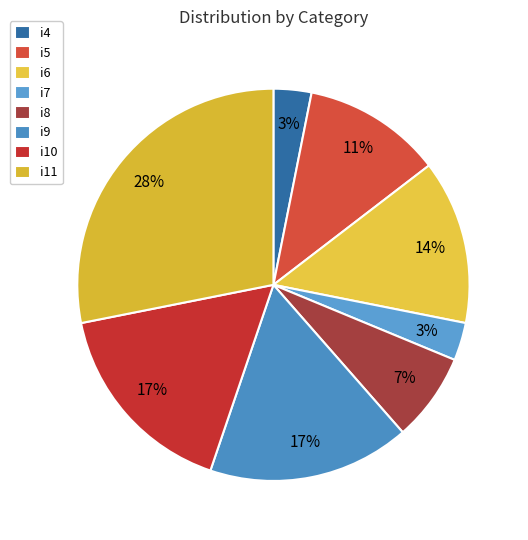

What is the largest slice in the pie chart?

i11